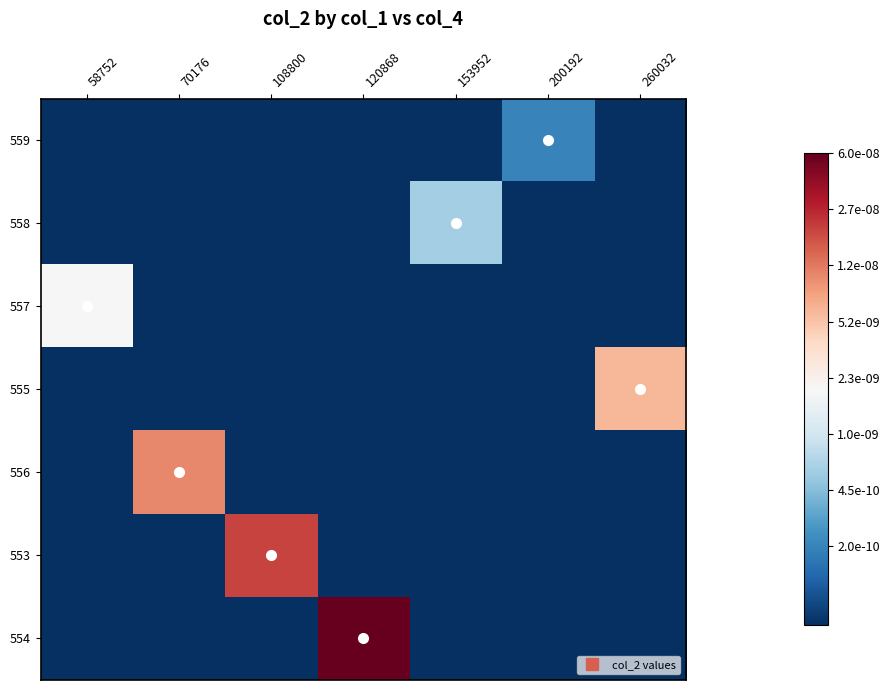

Count the number of categories in the chart.

7